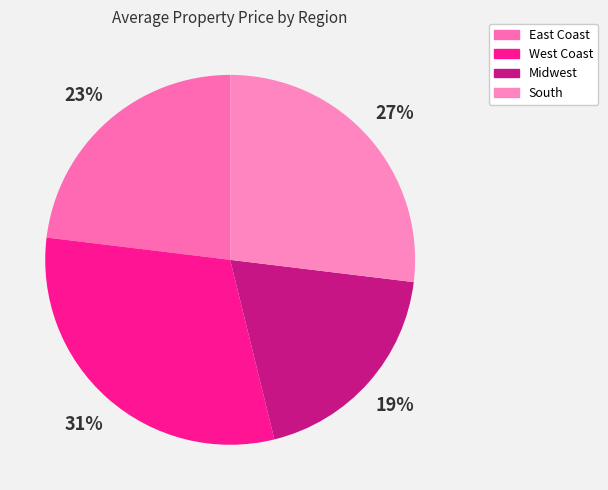

Is the sum of South and West Coast greater than half?

Yes